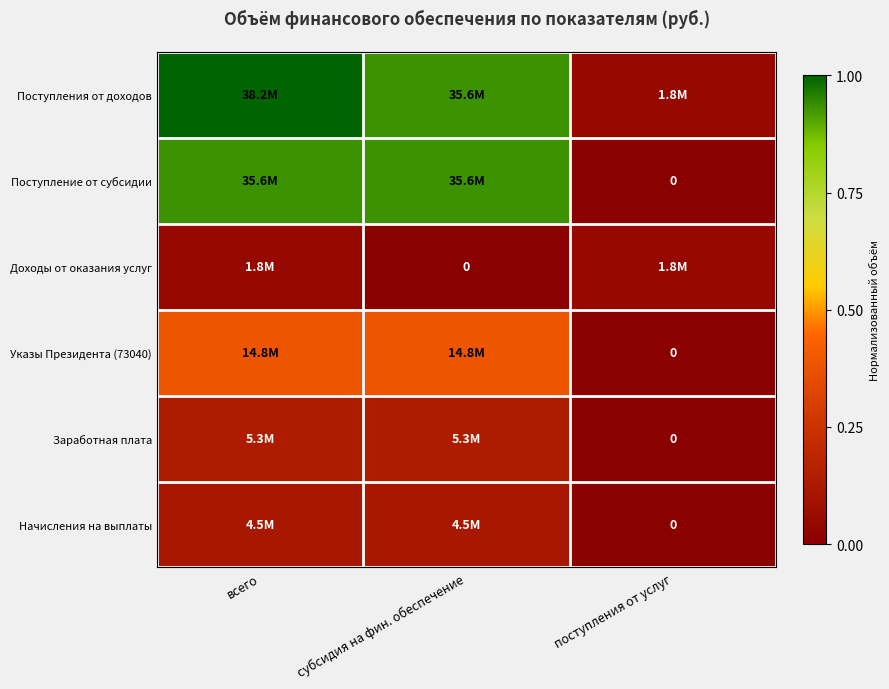

What is the greatest value displayed?

1.0